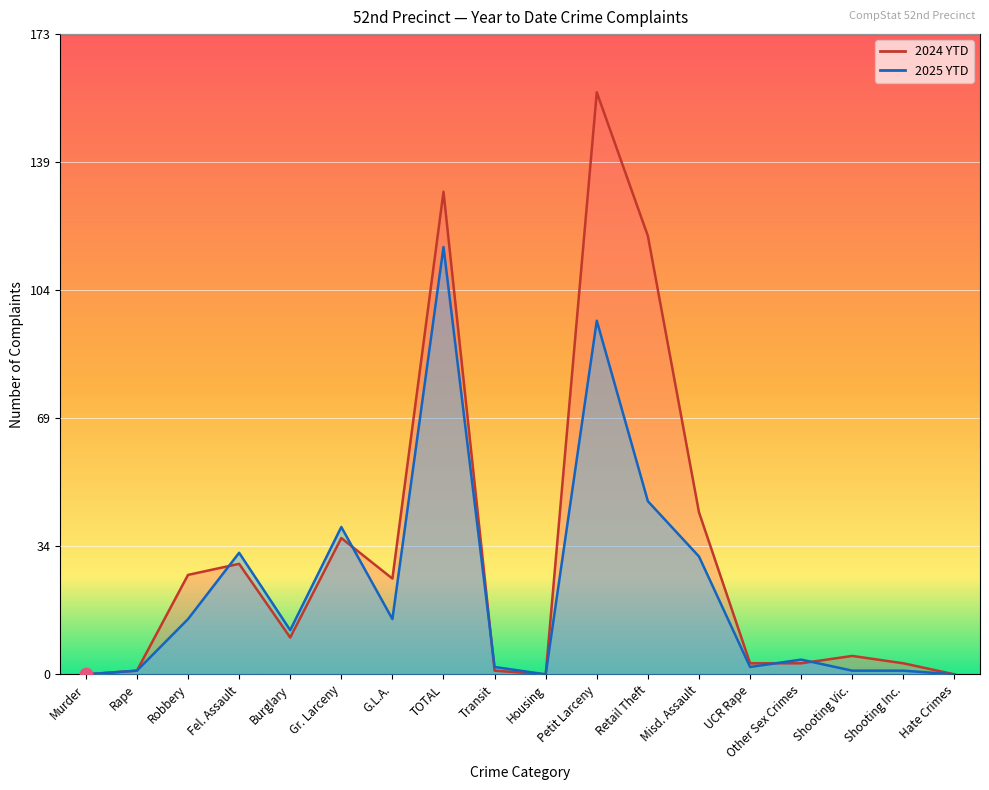

Which series reaches the minimum Y coordinate?

2025 YTD